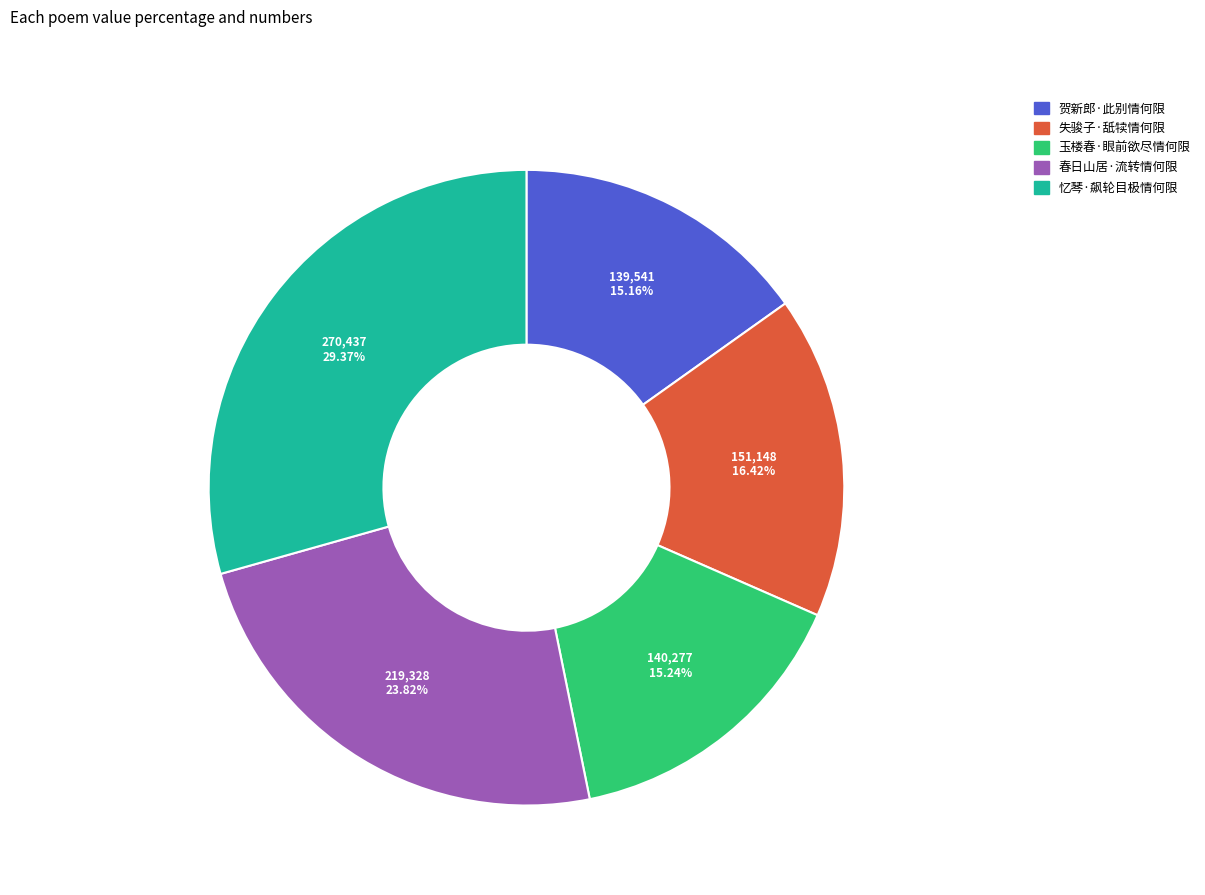

True or false: 春日山居·流转情何限 accounts for 24% of the total.

True